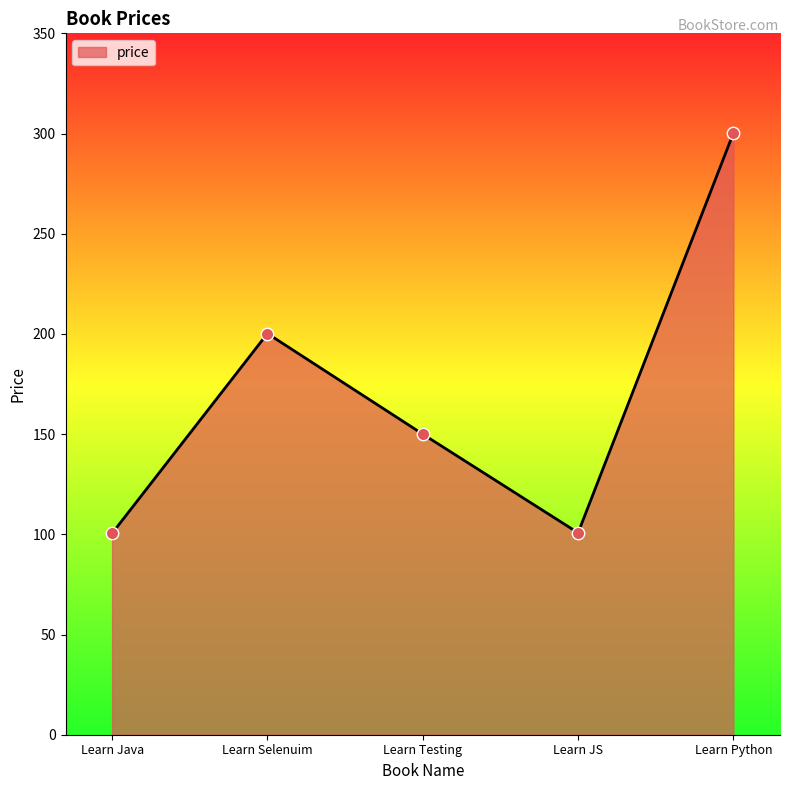

What is the ratio of the value at Learn Python to the value at Learn Selenuim?

1.5